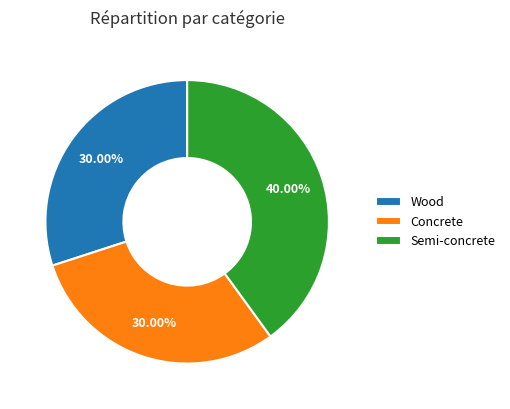

Count the number of slices in the pie.

3